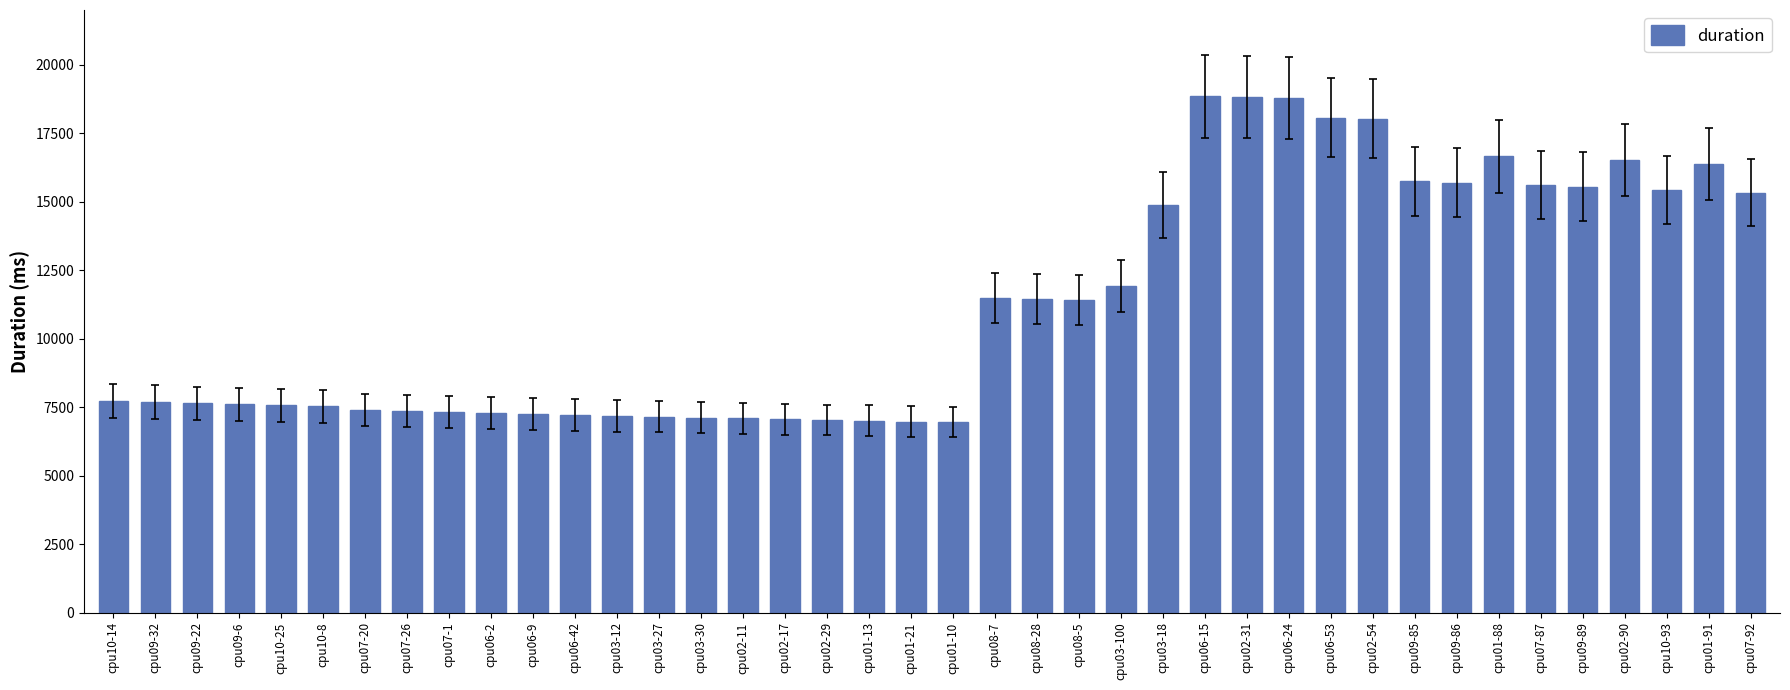

What position from the left is cpu06-42?

12